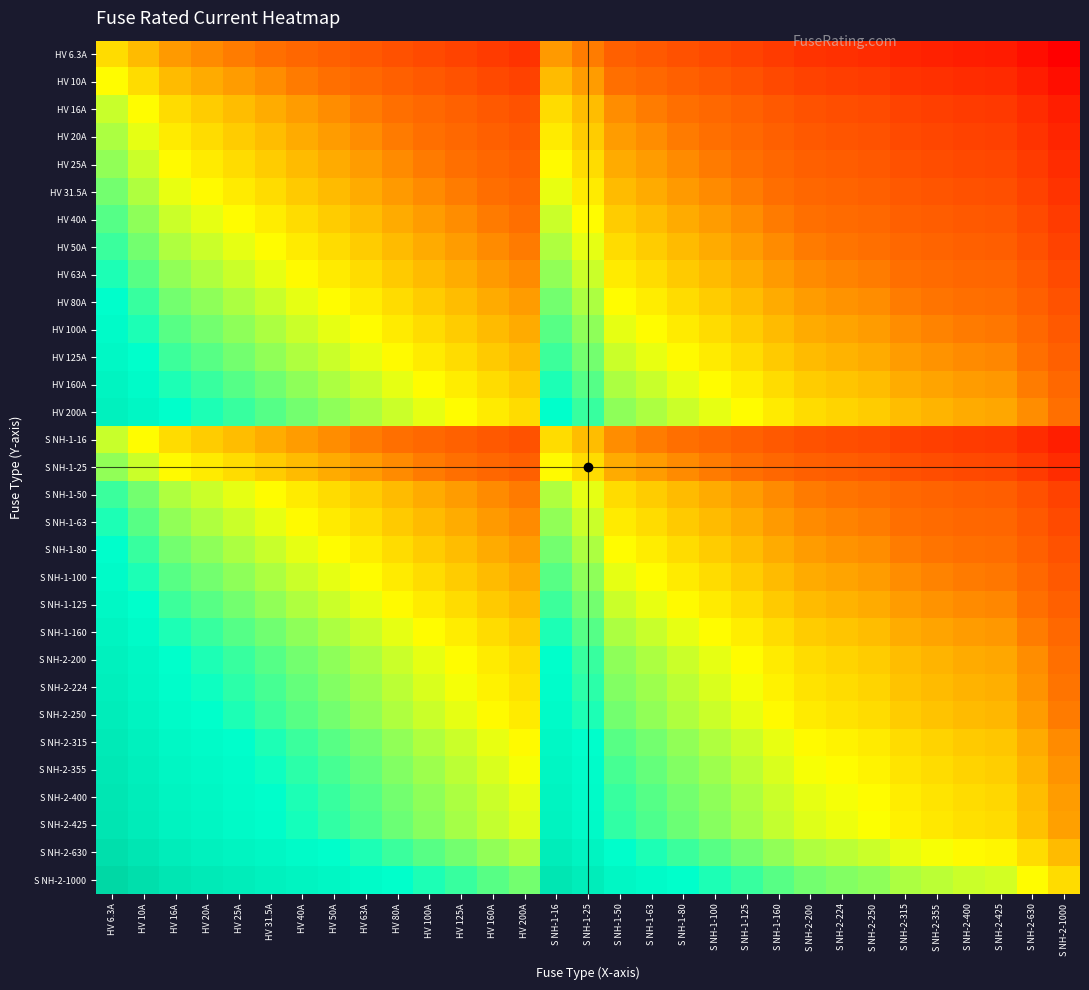

Which category has the highest value across all series?

HV 6.3A